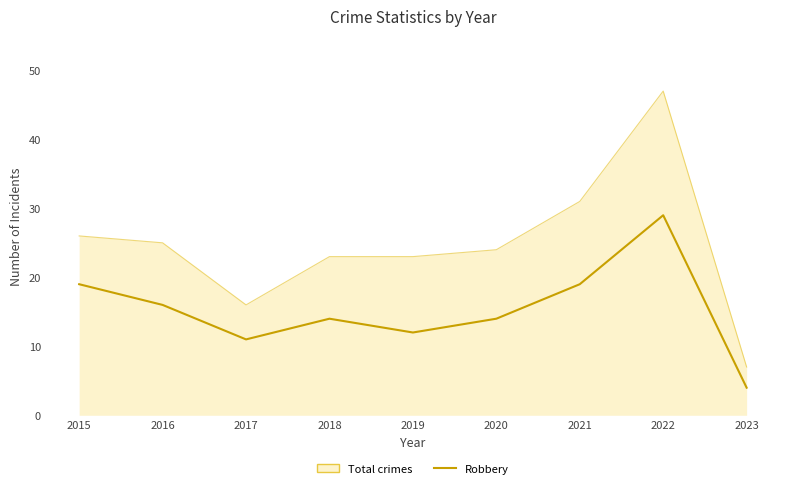

What is the difference between the Robbery values at 2022 and 2023?

25